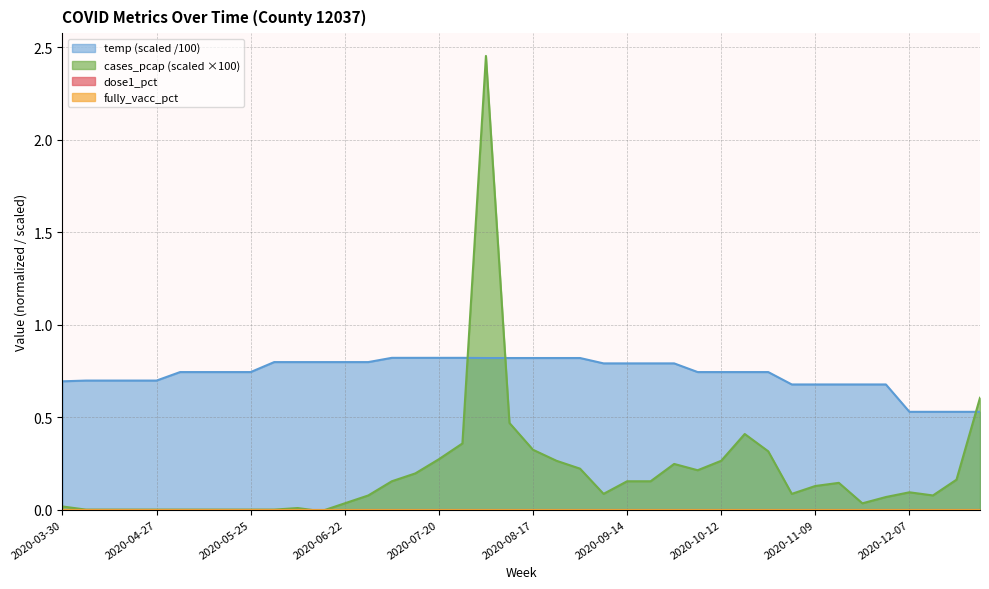

Rank the series by their maximum value, from highest to lowest.

cases_pcap, temp